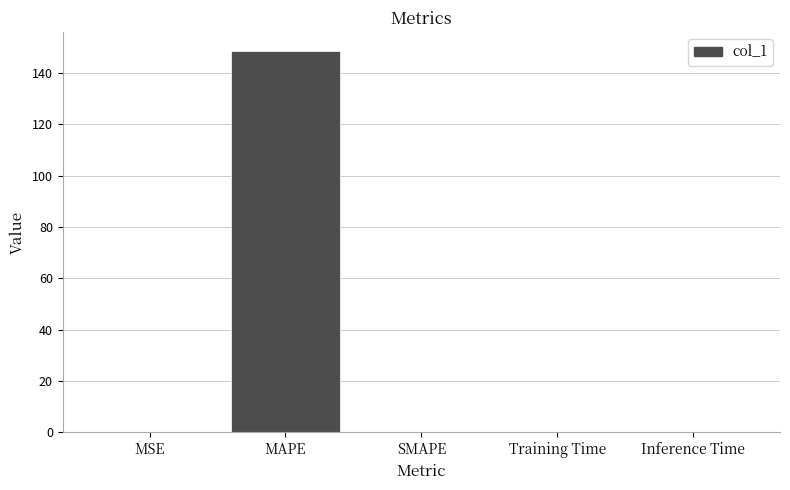

How many categories are shown in the chart?

5